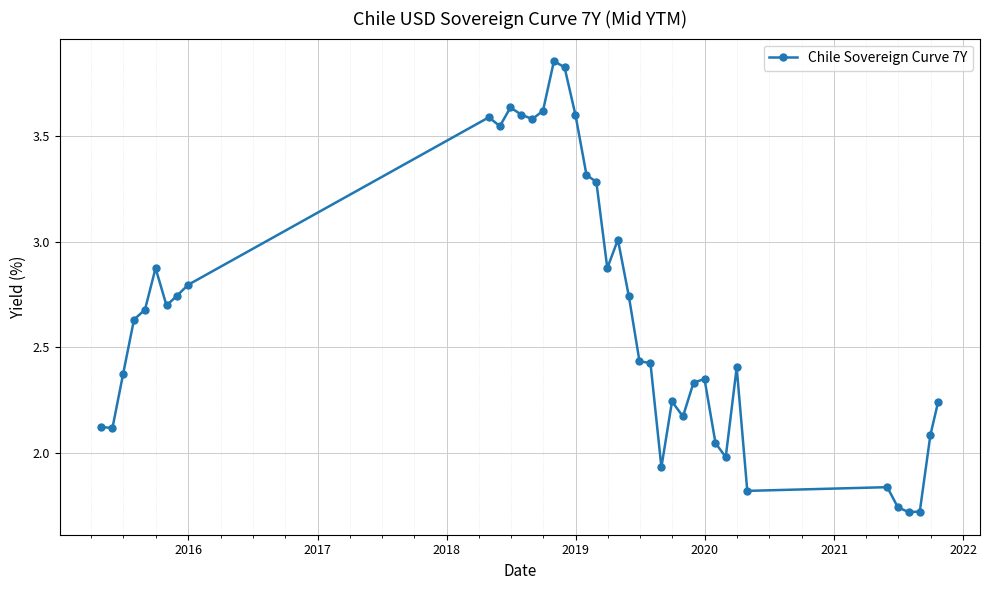

How many values are below 2?

7